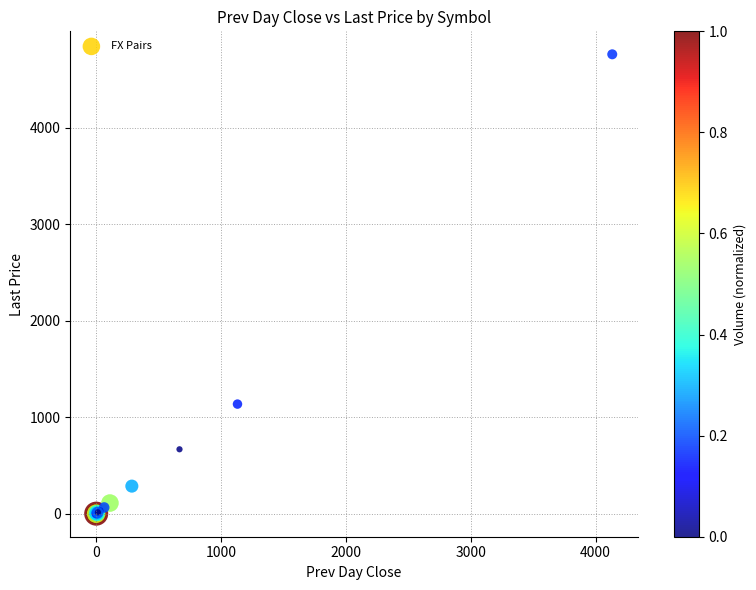

What Y value in the scatter plot is closest to 2380?

1136.6